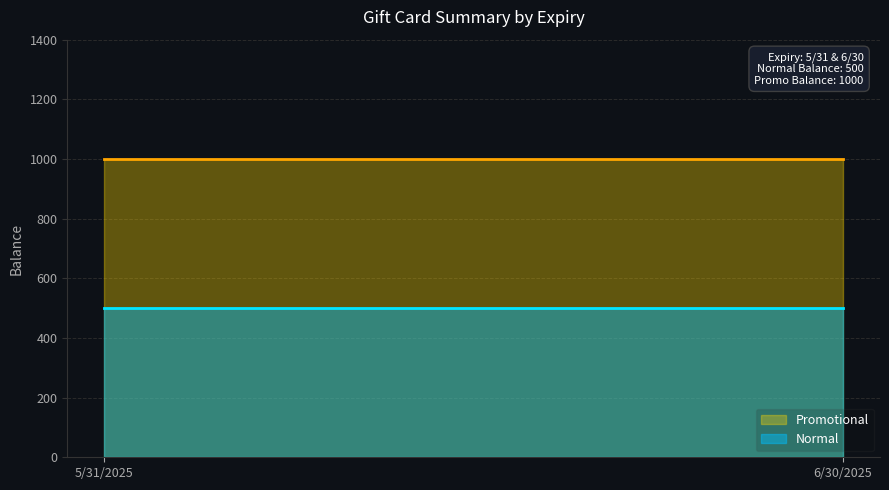

What is the maximum value shown in the chart?

1000.0